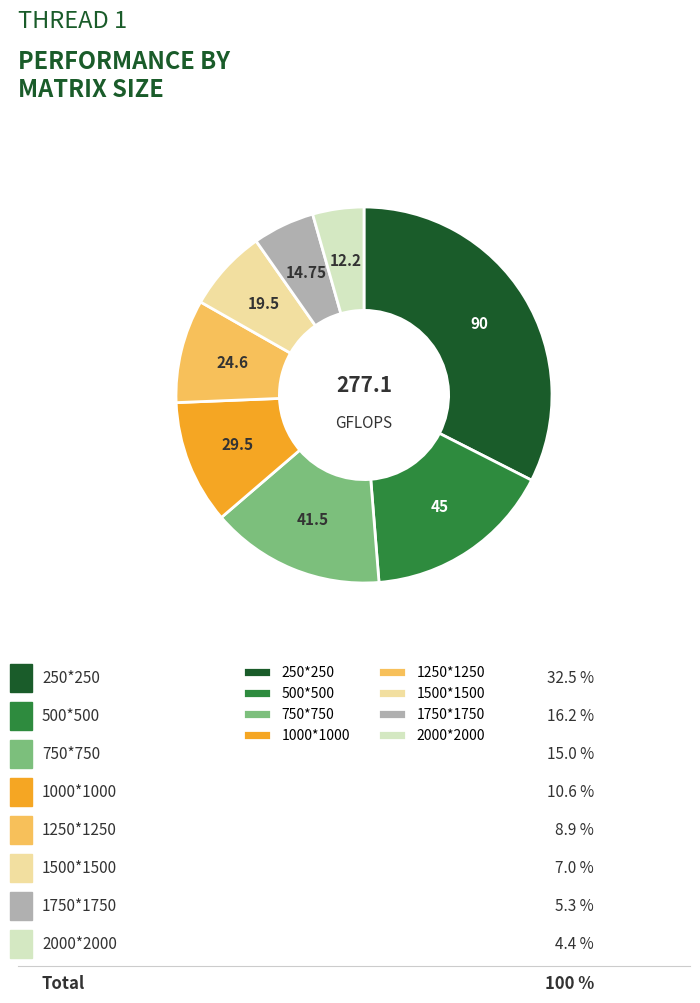

Is 750*750 the majority of the pie?

No